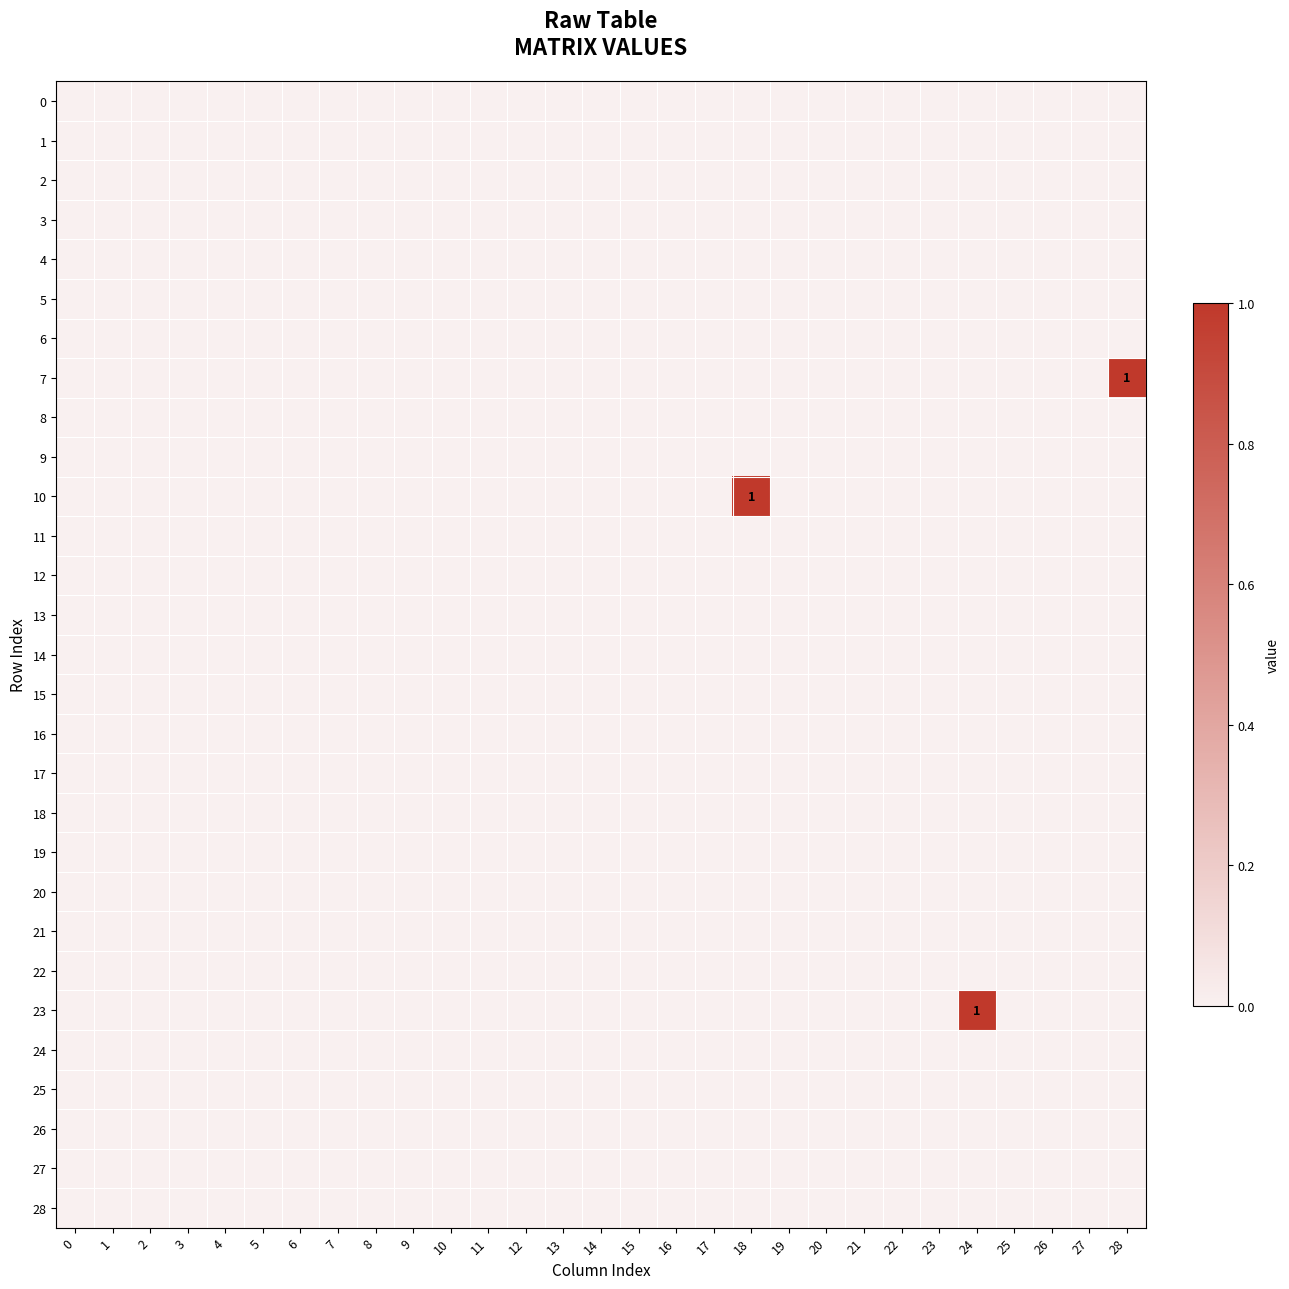

Rank the categories by 23 value from highest to lowest.

24, 0, 1, 2, 3, 4, 5, 6, 7, 8, 9, 10, 11, 12, 13, 14, 15, 16, 17, 18, 19, 20, 21, 22, 23, 25, 26, 27, 28